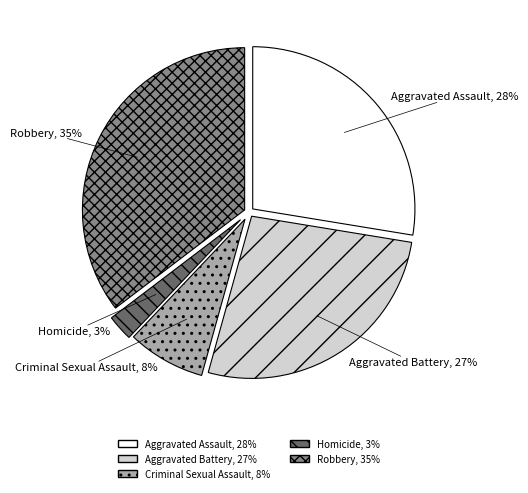

Which has a higher value, Homicide or Aggravated Battery?

Aggravated Battery